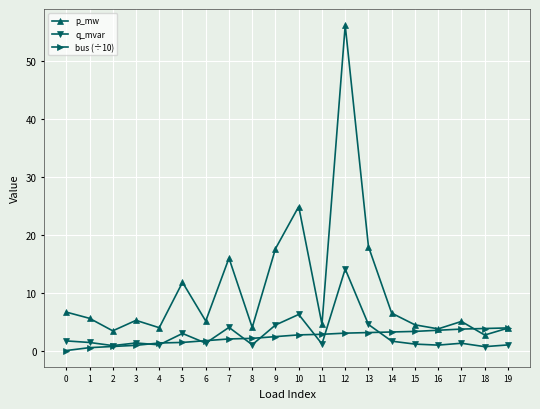

How many interior local valleys does the p_mw series have?

7